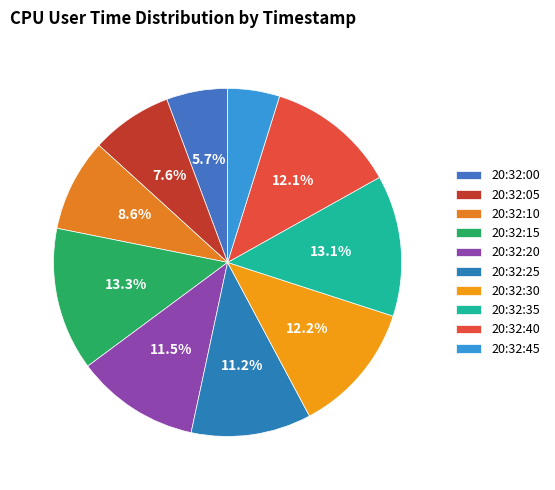

How many segments does this pie chart have?

10